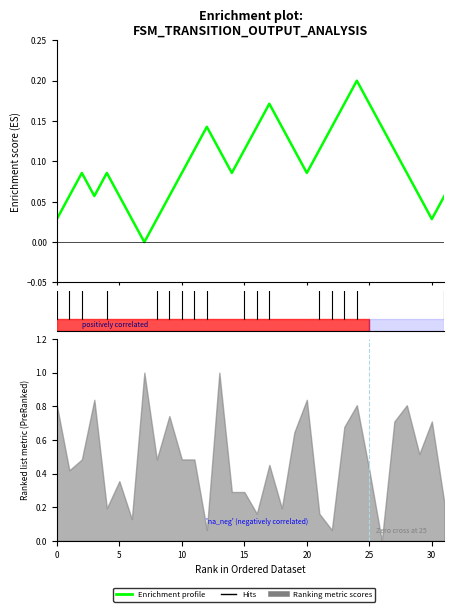

Count the values in the range 0 to 1.

32